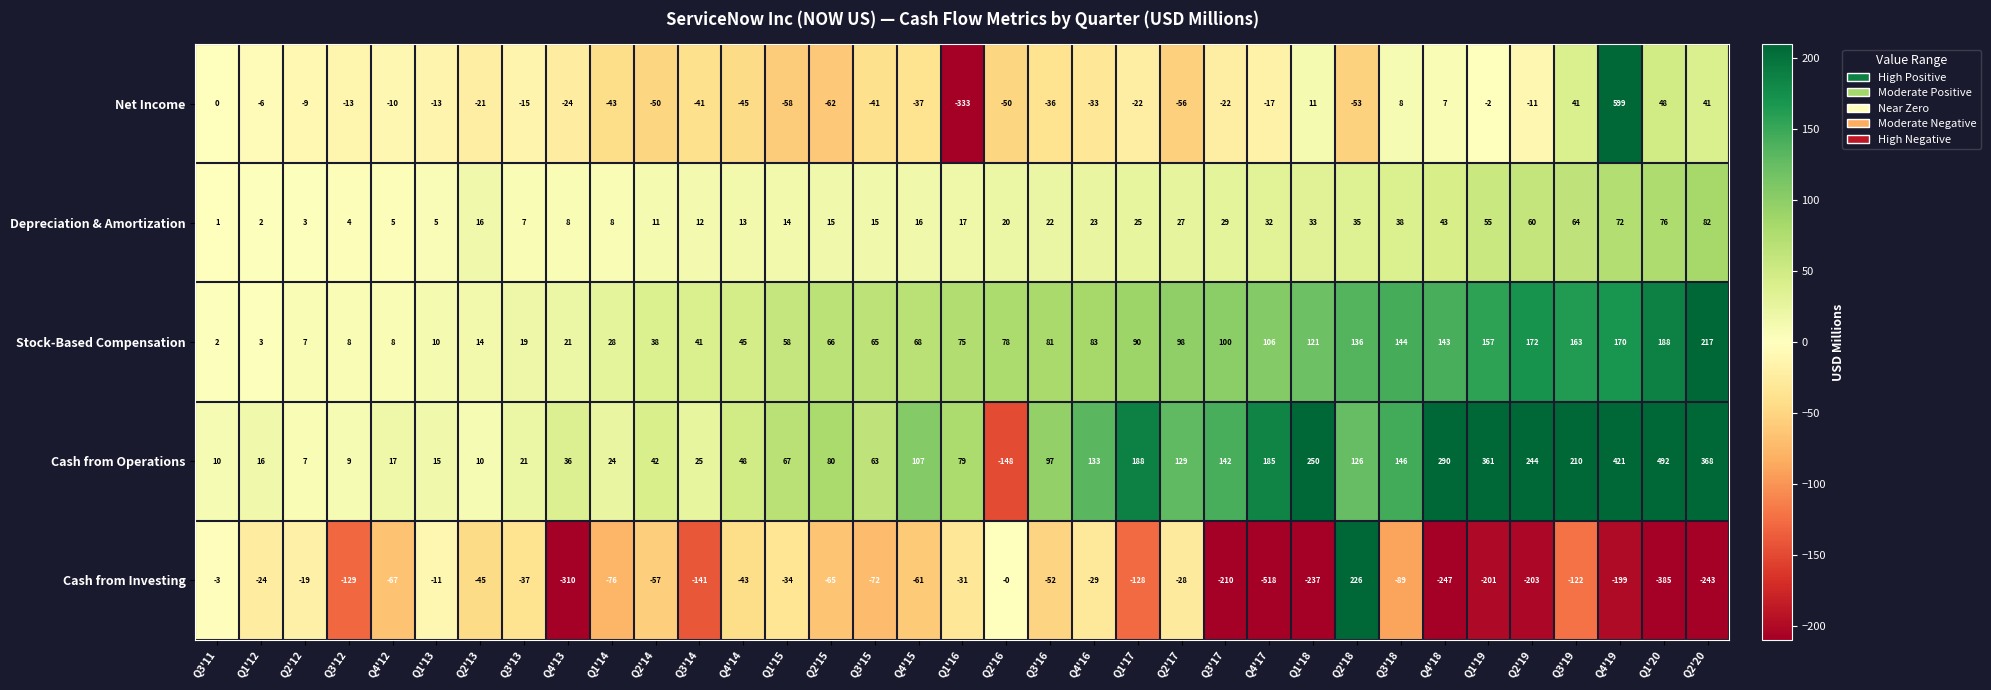

List the series in order of their overall mean, lowest first.

Cash from Investing, Net Income, Depreciation & Amortization, Stock-Based Compensation, Cash from Operations